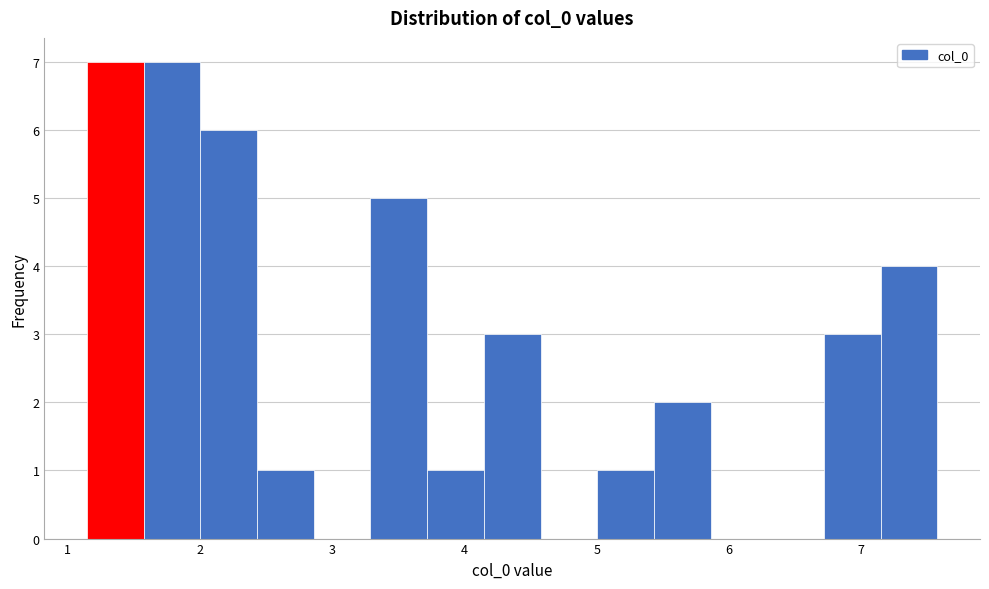

Reading left to right, transcribe this chart: for each bar, give the range it covers on the x-axis and its height. Neither the bar edges nor the heights are printed on the chart, so give them approximately, as read against the axes.

1.1 to 1.6: 7
1.6 to 2.0: 7
2.0 to 2.4: 6
2.4 to 2.9: 1
2.9 to 3.3: 0
3.3 to 3.7: 5
3.7 to 4.1: 1
4.1 to 4.6: 3
4.6 to 5.0: 0
5.0 to 5.4: 1
5.4 to 5.9: 2
5.9 to 6.3: 0
6.3 to 6.7: 0
6.7 to 7.1: 3
7.1 to 7.6: 4